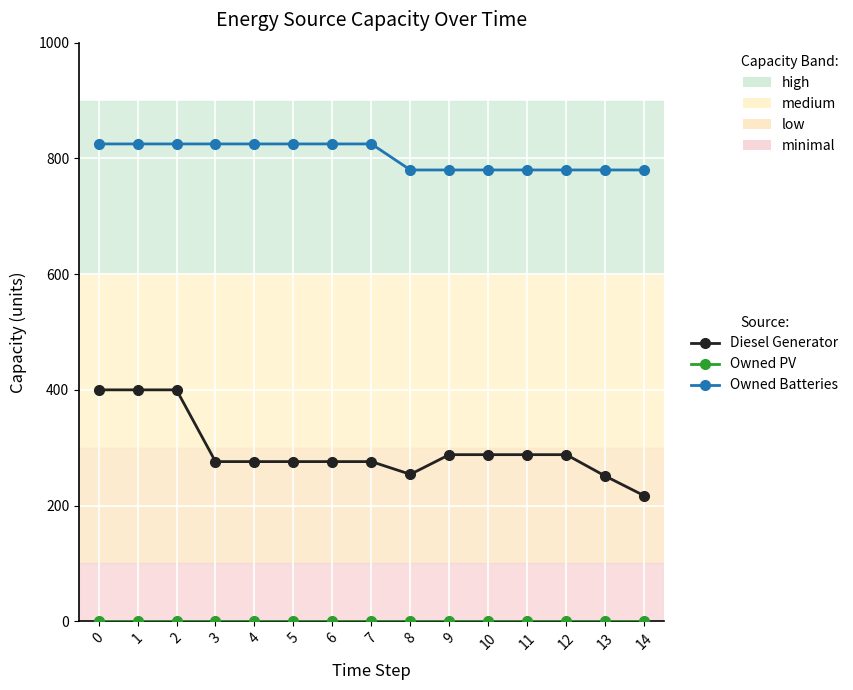

Which series has the largest total across all categories?

Owned Batteries